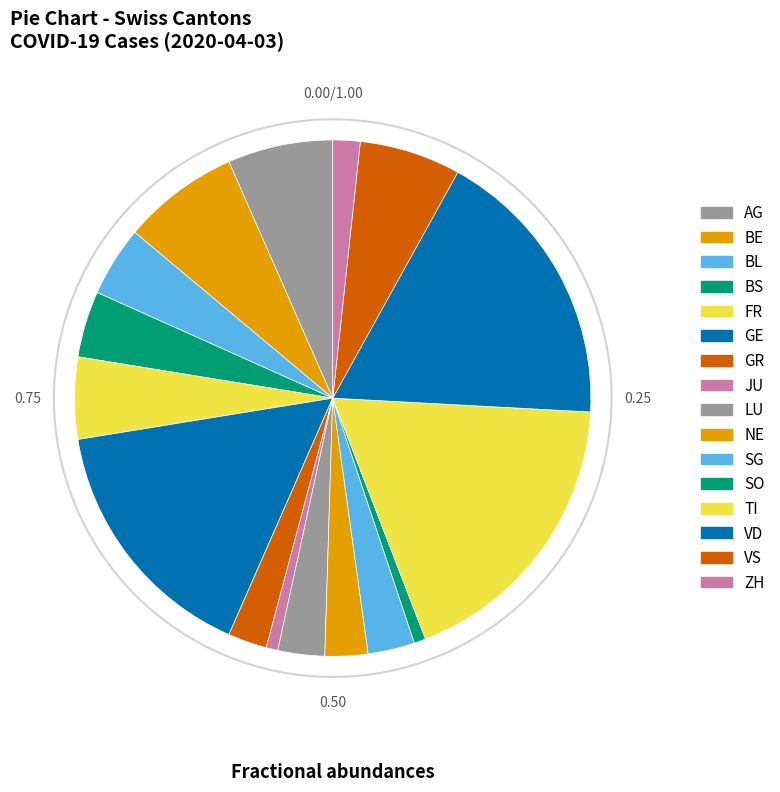

Count the number of slices in the pie.

16